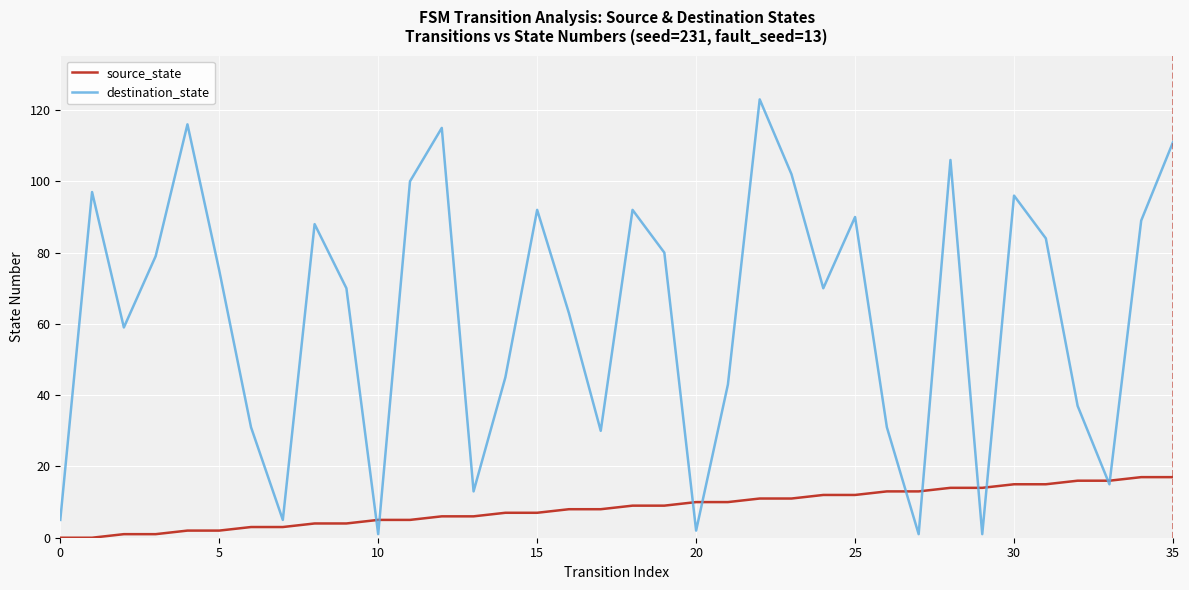

Which series has the largest range (max minus min)?

destination_state